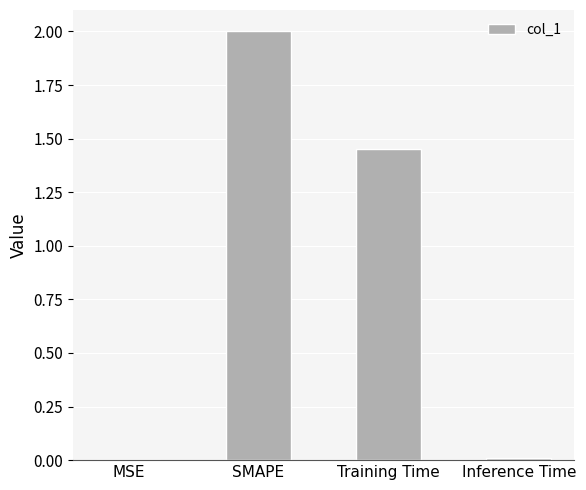

At which label is the value closest to 1?

Training Time